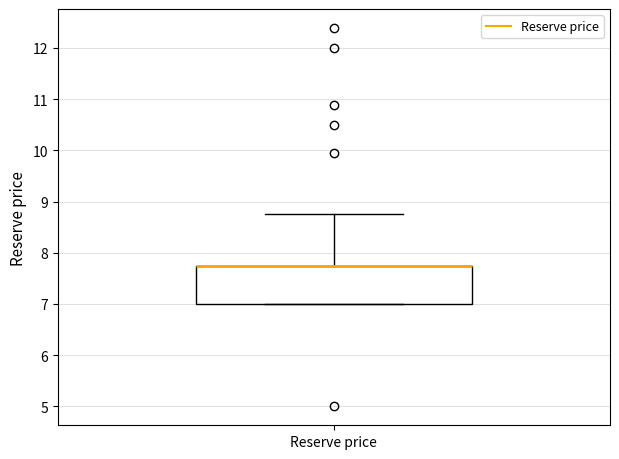

Where is the upper edge of the box for Reserve price on the y-axis? The values are not printed on the chart, so give them approximately, as read against the axis.

7.8